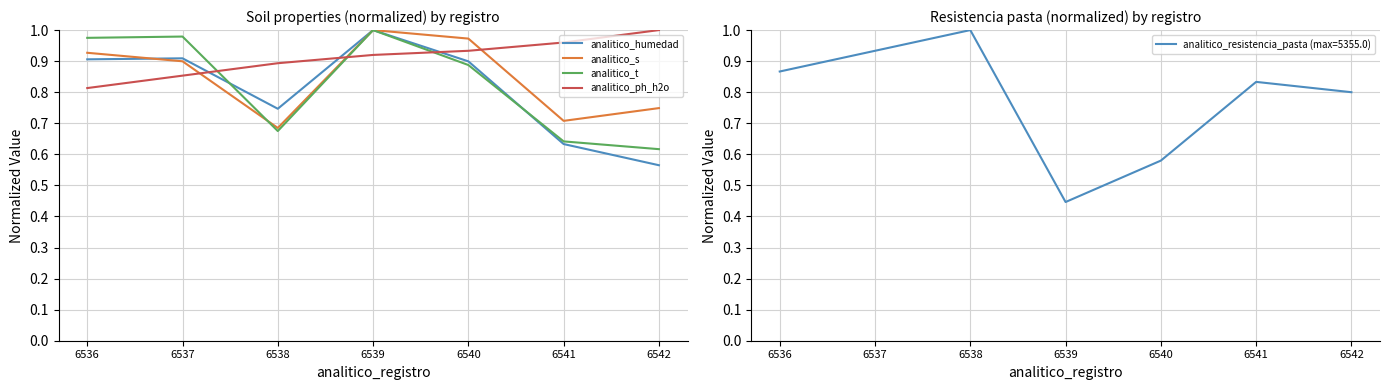

At how many categories does at least one series exceed 0?

7